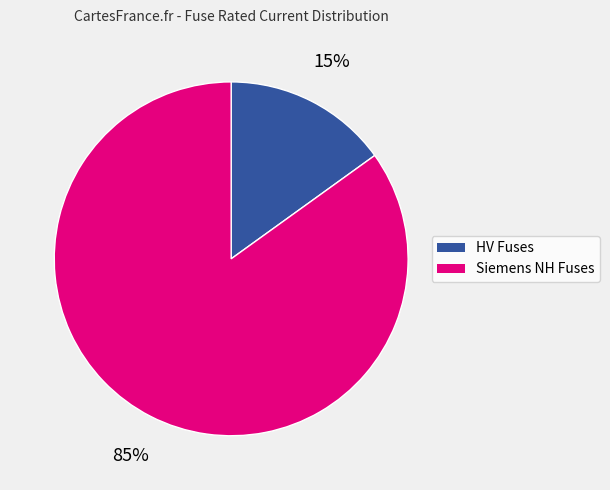

Is there any slice that represents more than half of the pie?

Yes